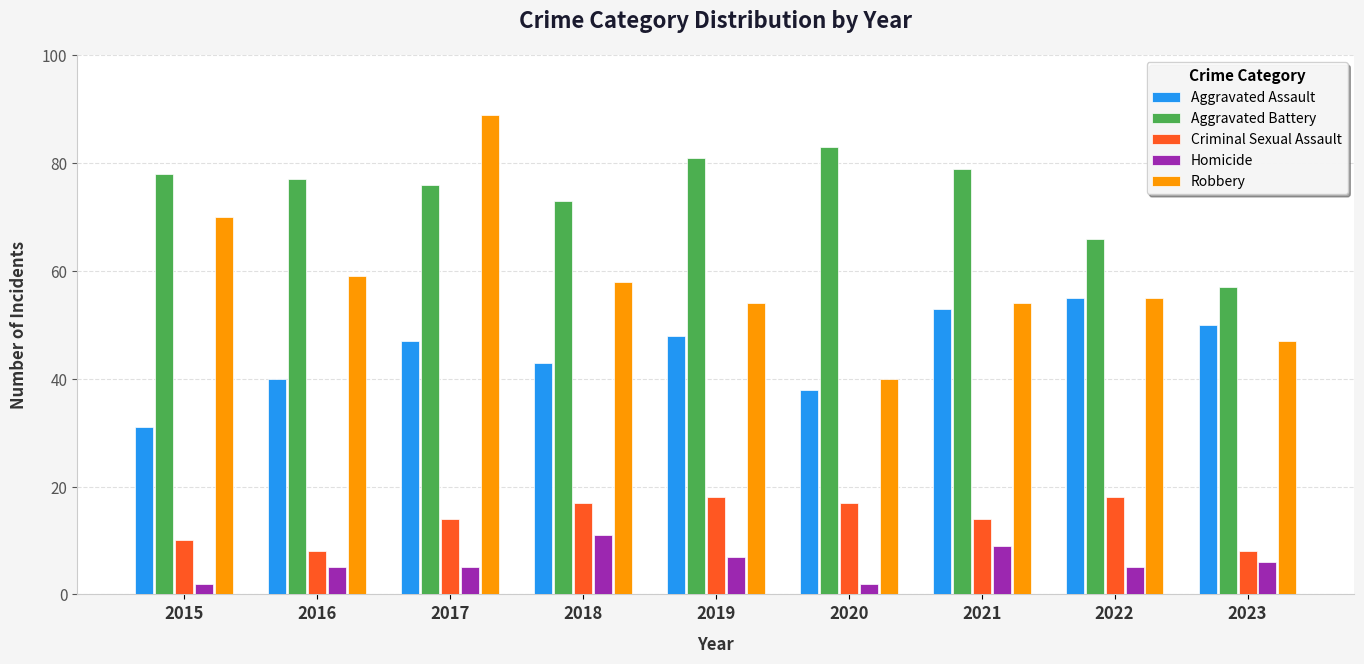

What is the greatest value displayed?

89